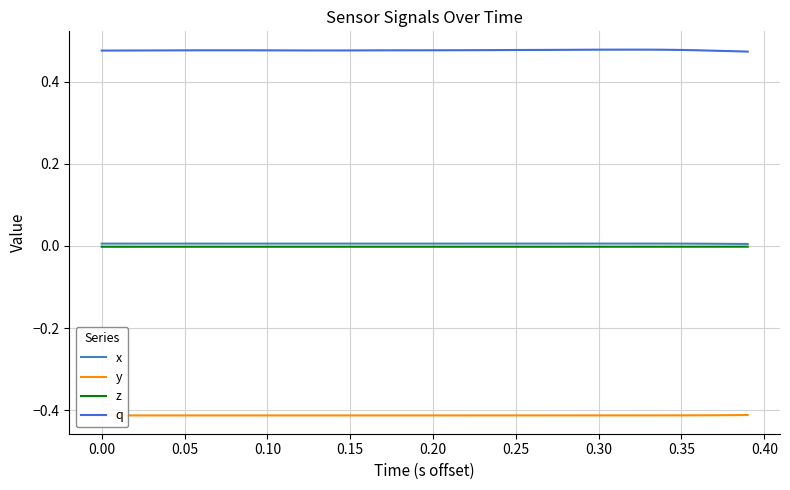

True or false: q and x intersect in this chart.

False